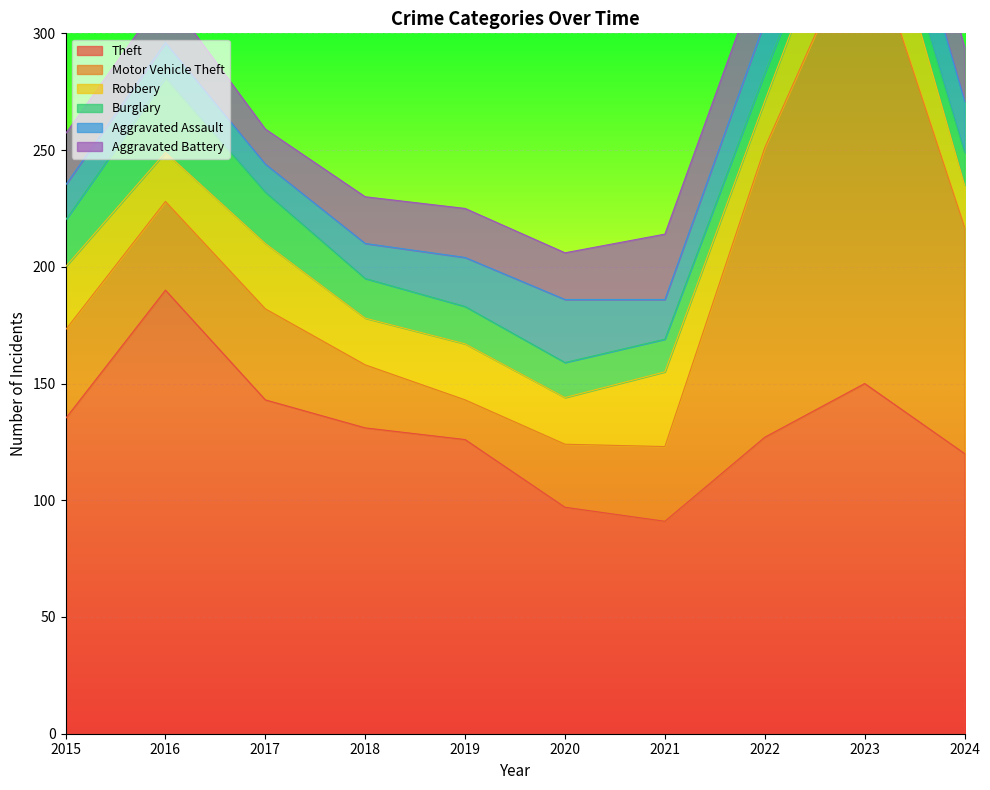

How many series are shown in this chart?

6